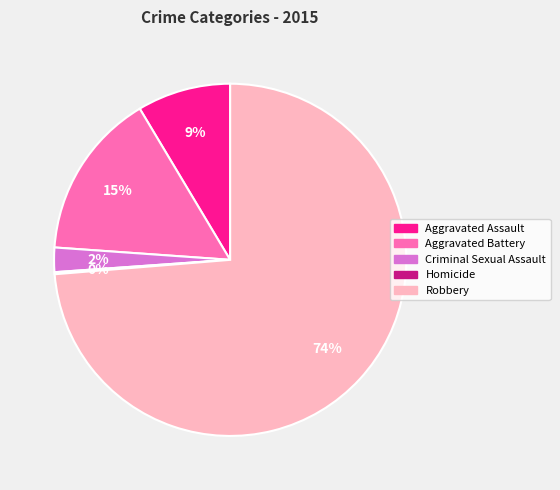

Which slice is the largest?

Robbery